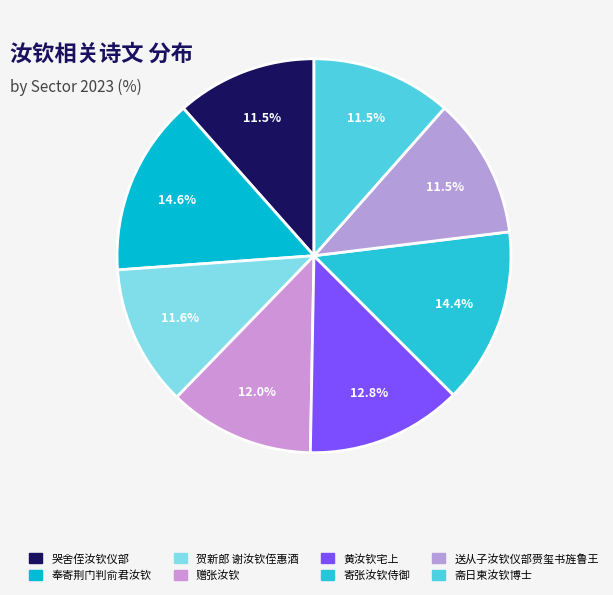

How many segments does this pie chart have?

8